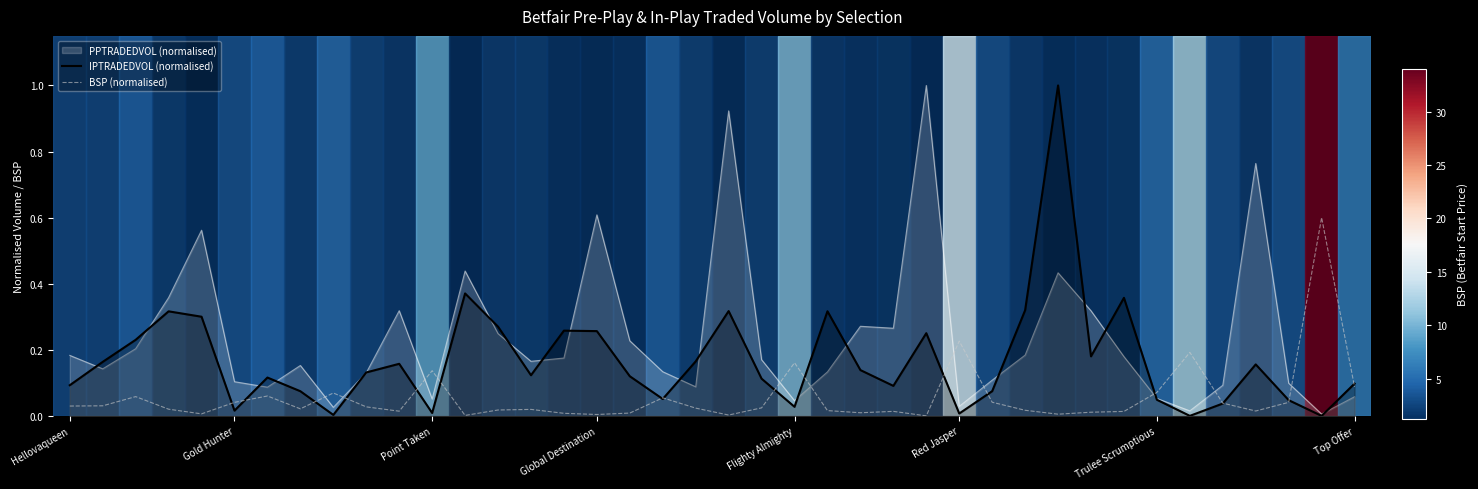

True or false: BSP (normalised) has more than 0 points higher than both neighbors.

True